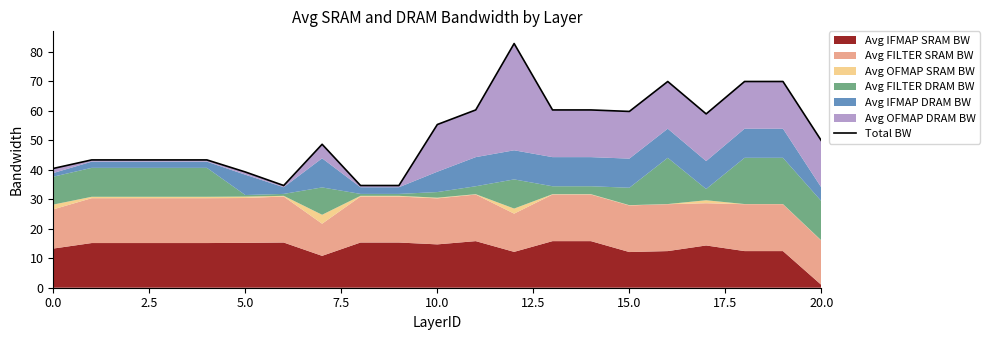

Is it true that the value at 11 is 60.3?

True